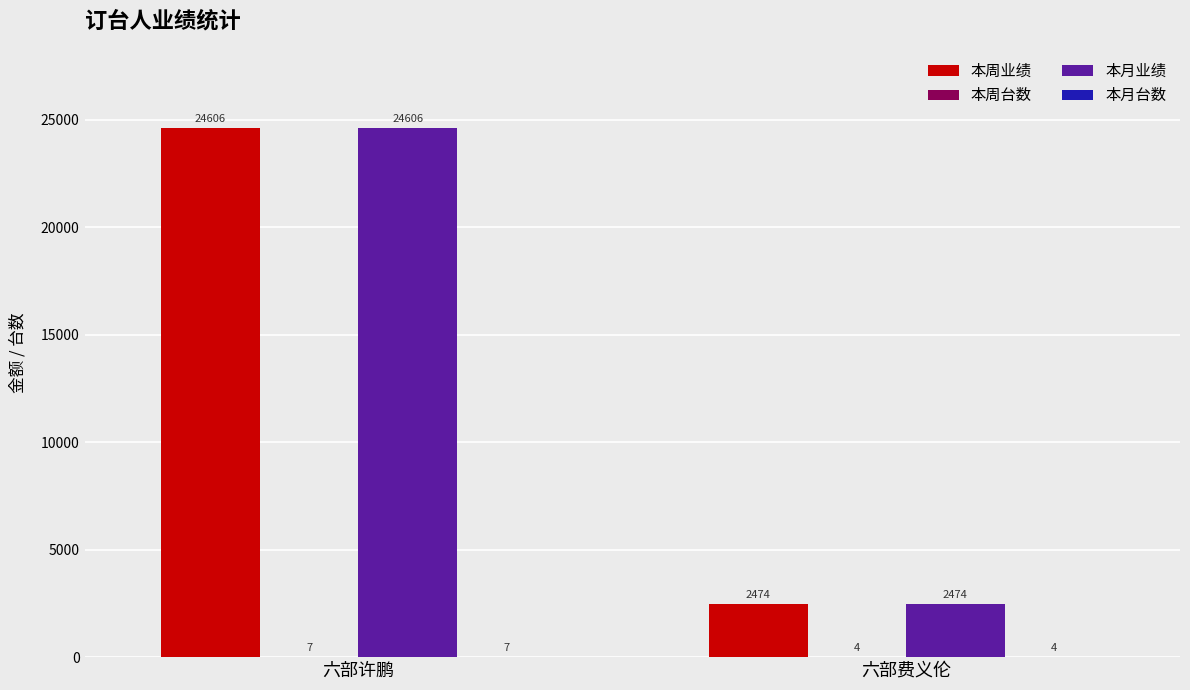

What is the greatest value displayed?

24606